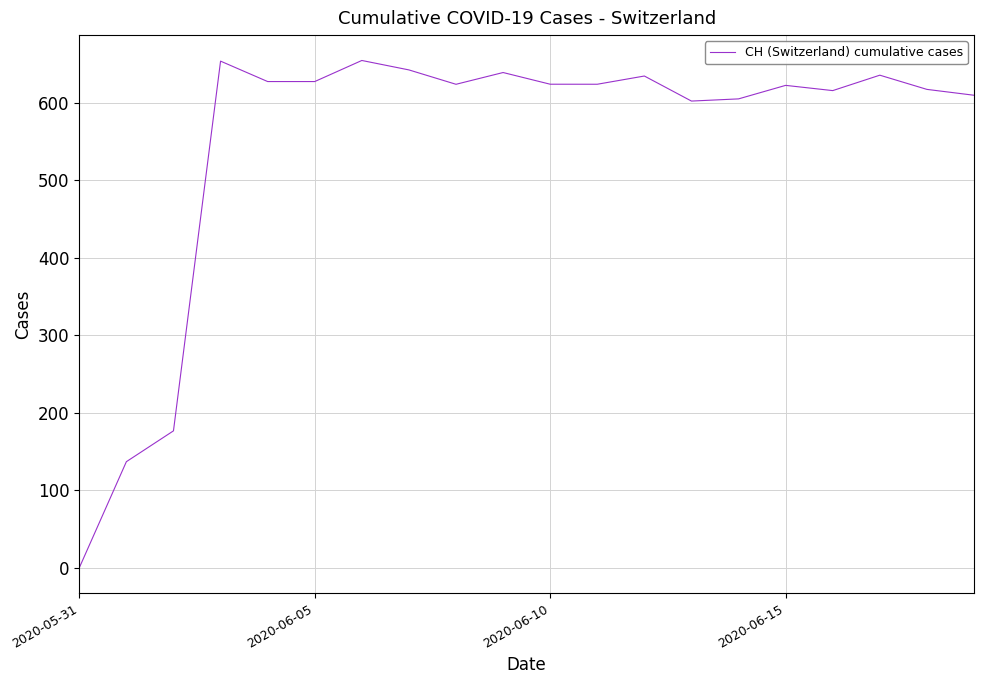

True or false: the data has more than 2 interior local peaks.

True